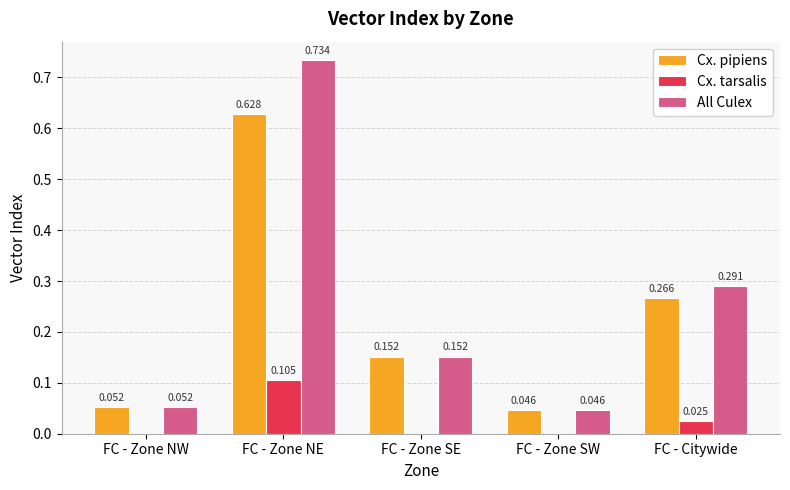

Which label corresponds to the largest value in the chart?

FC - Zone NE